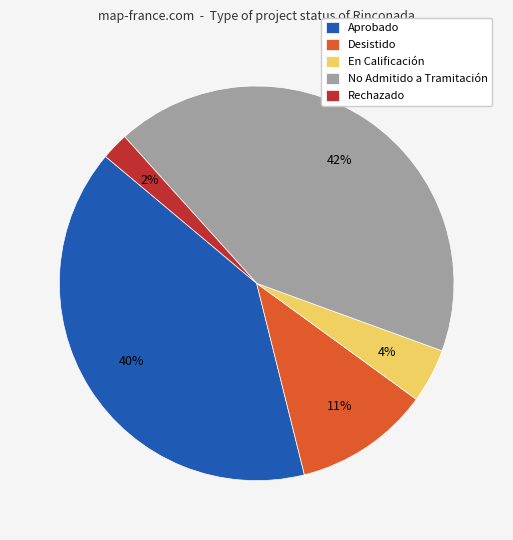

How many slices are in this pie chart?

5